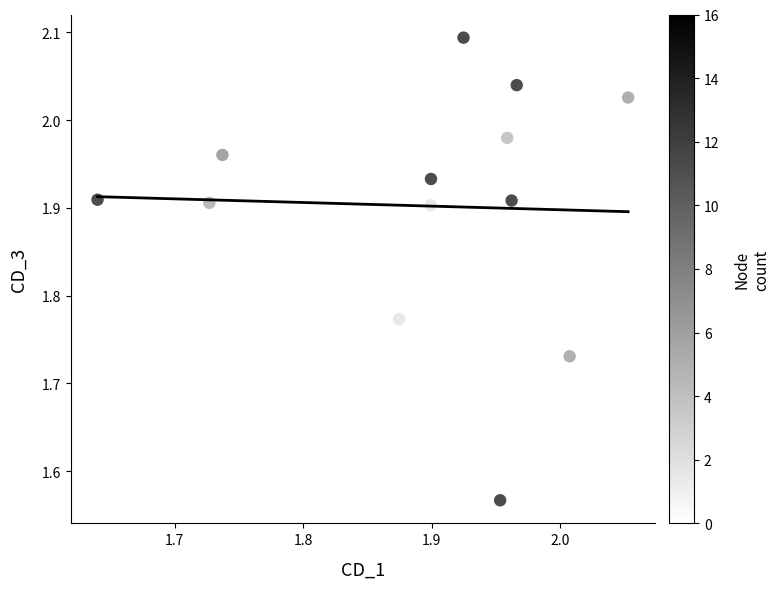

What is the range of Y values (max minus min)?

0.5